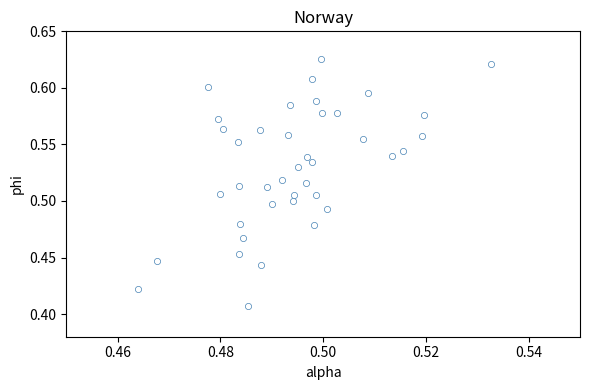

Count the number of points in this scatter plot.

40